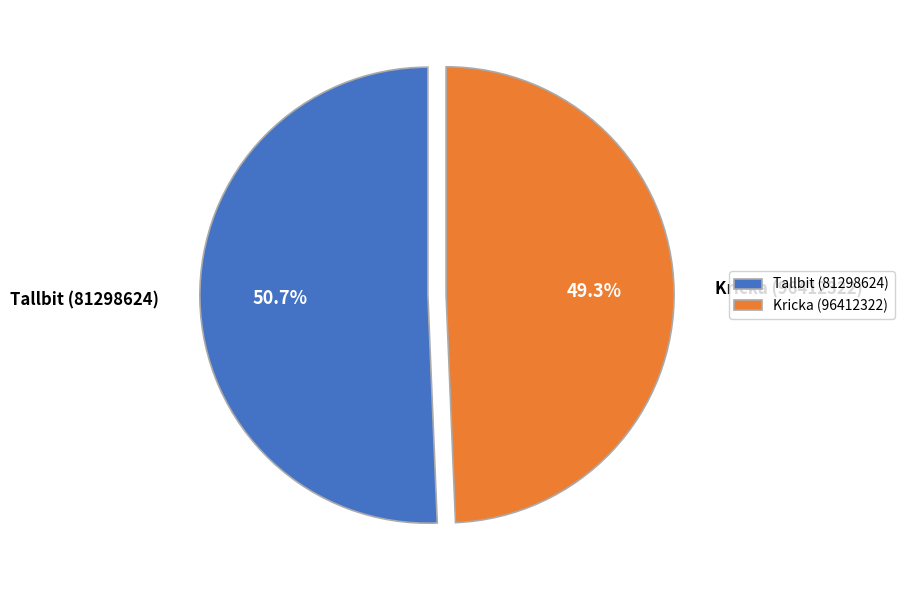

Is Tallbit (81298624) the majority of the pie?

Yes